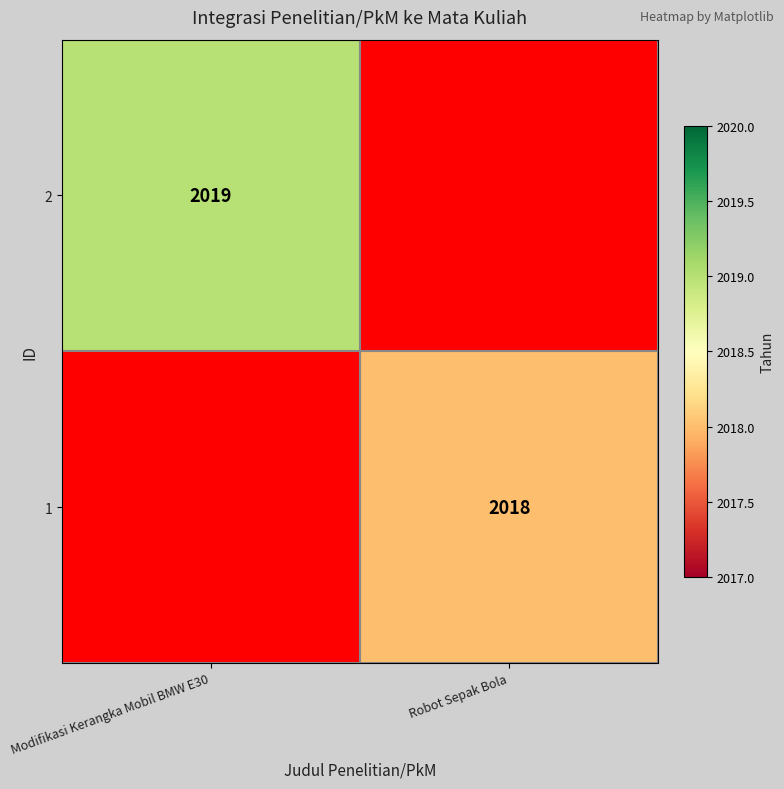

The value of 2 at Modifikasi Kerangka Mobil BMW E30 is 766. True or false?

False